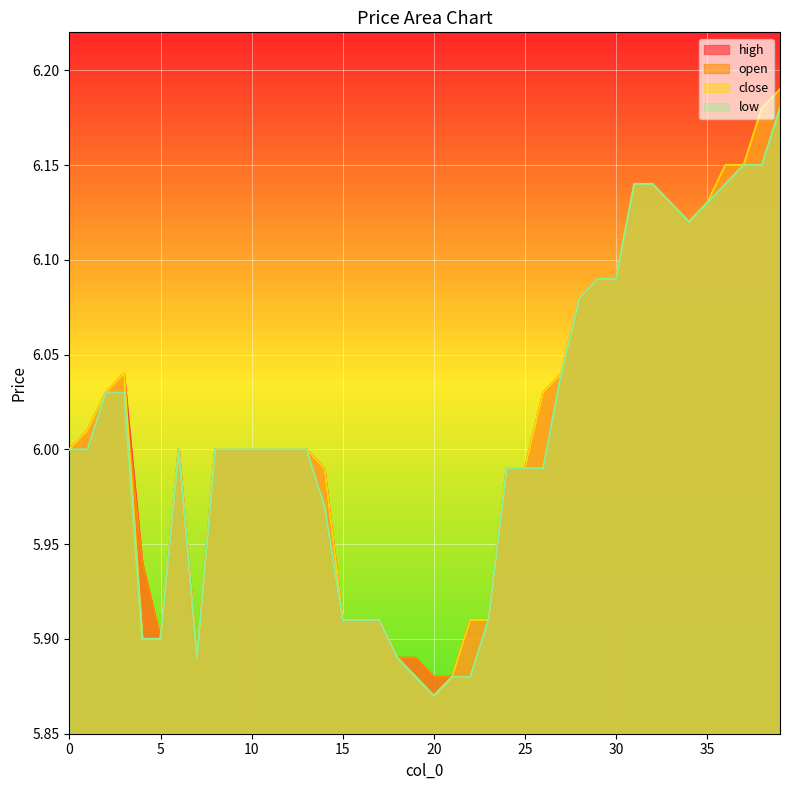

What is the lowest value of the open series?

5.9